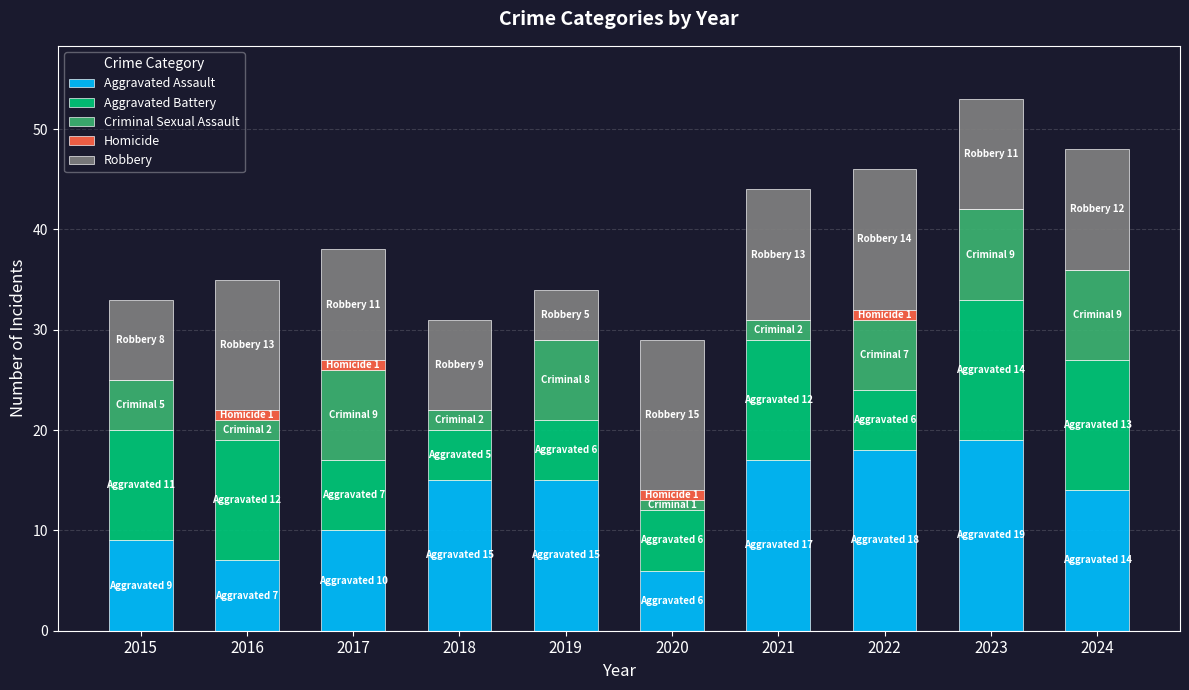

Does the chart contain stacked bars?

Yes